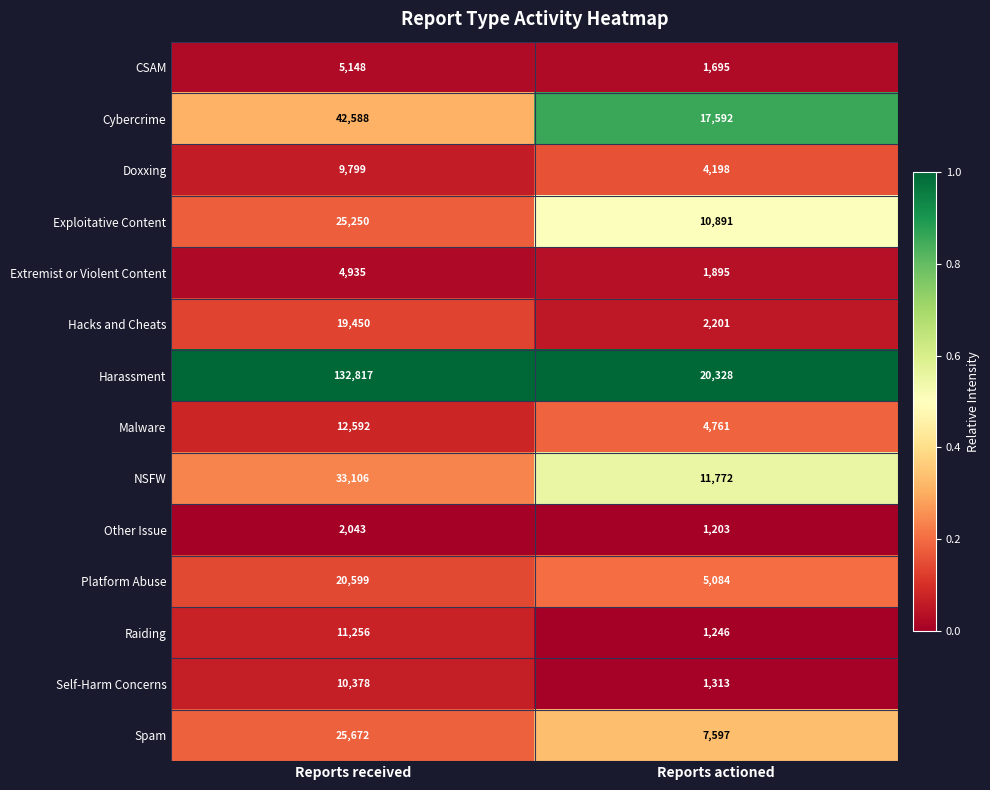

What is the spread (max minus min) of values at Reports actioned?

19125